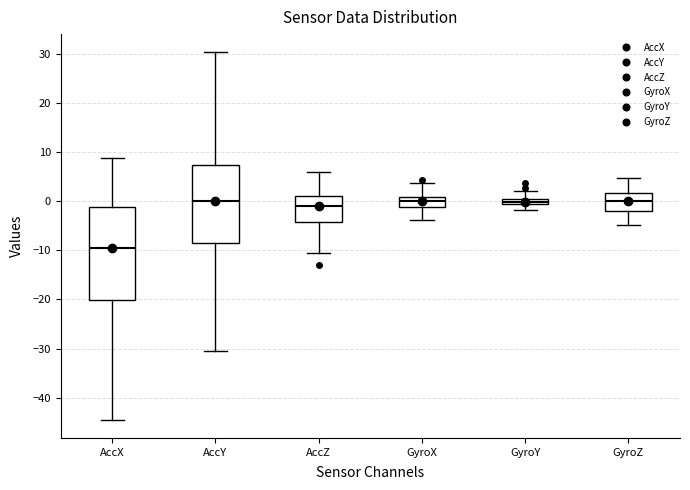

Where is the lower edge of the box for GyroZ on the y-axis? The values are not printed on the chart, so give them approximately, as read against the axis.

-2